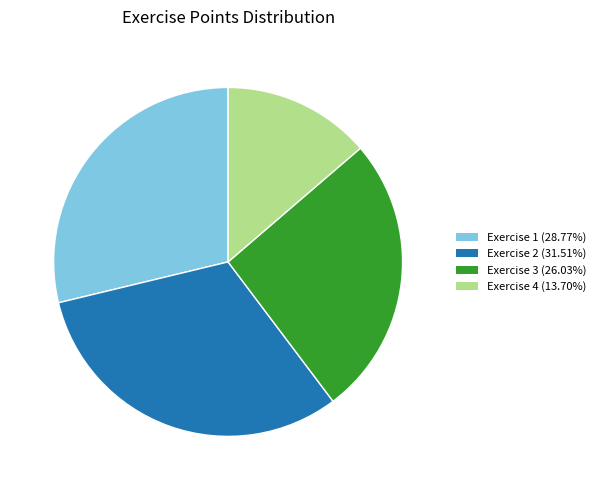

Is Exercise 3 the majority of the pie?

No